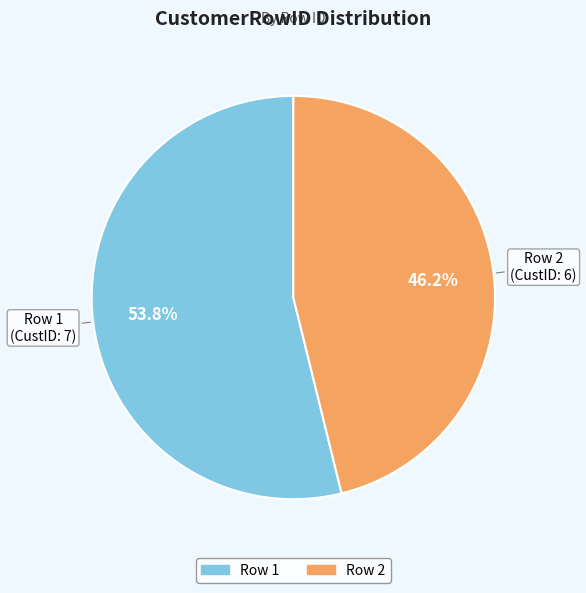

Is there any slice that represents more than half of the pie?

Yes